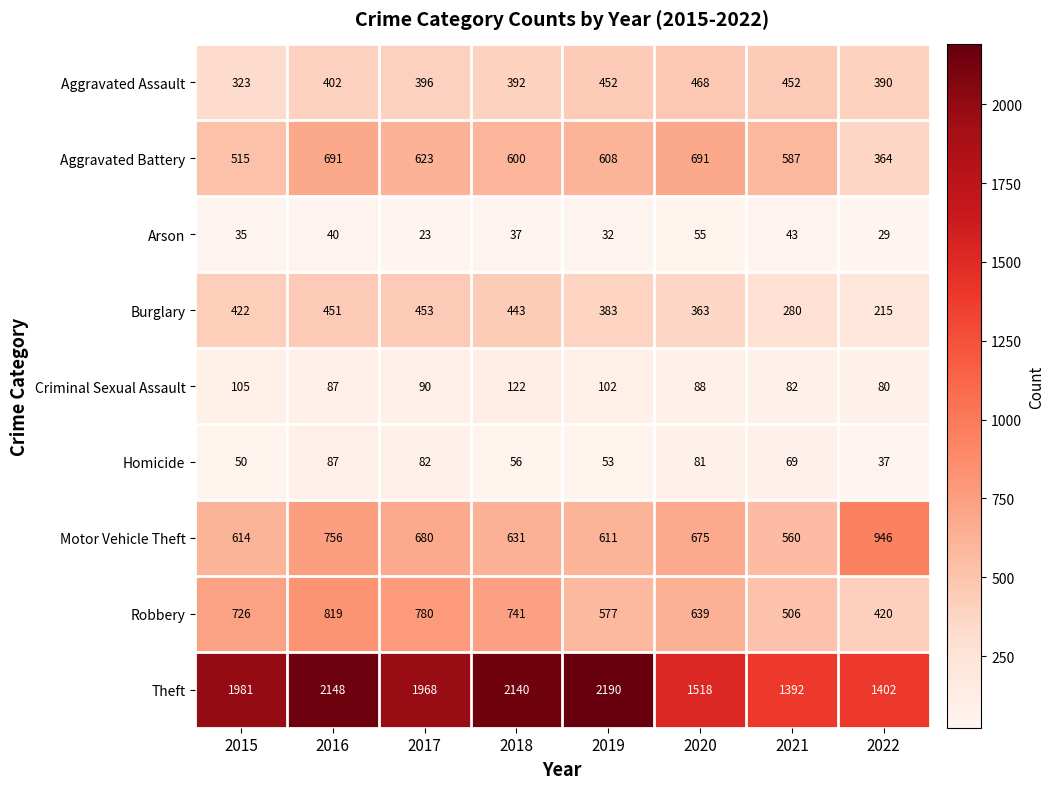

What is the difference between the highest and lowest values at 2021?

1349